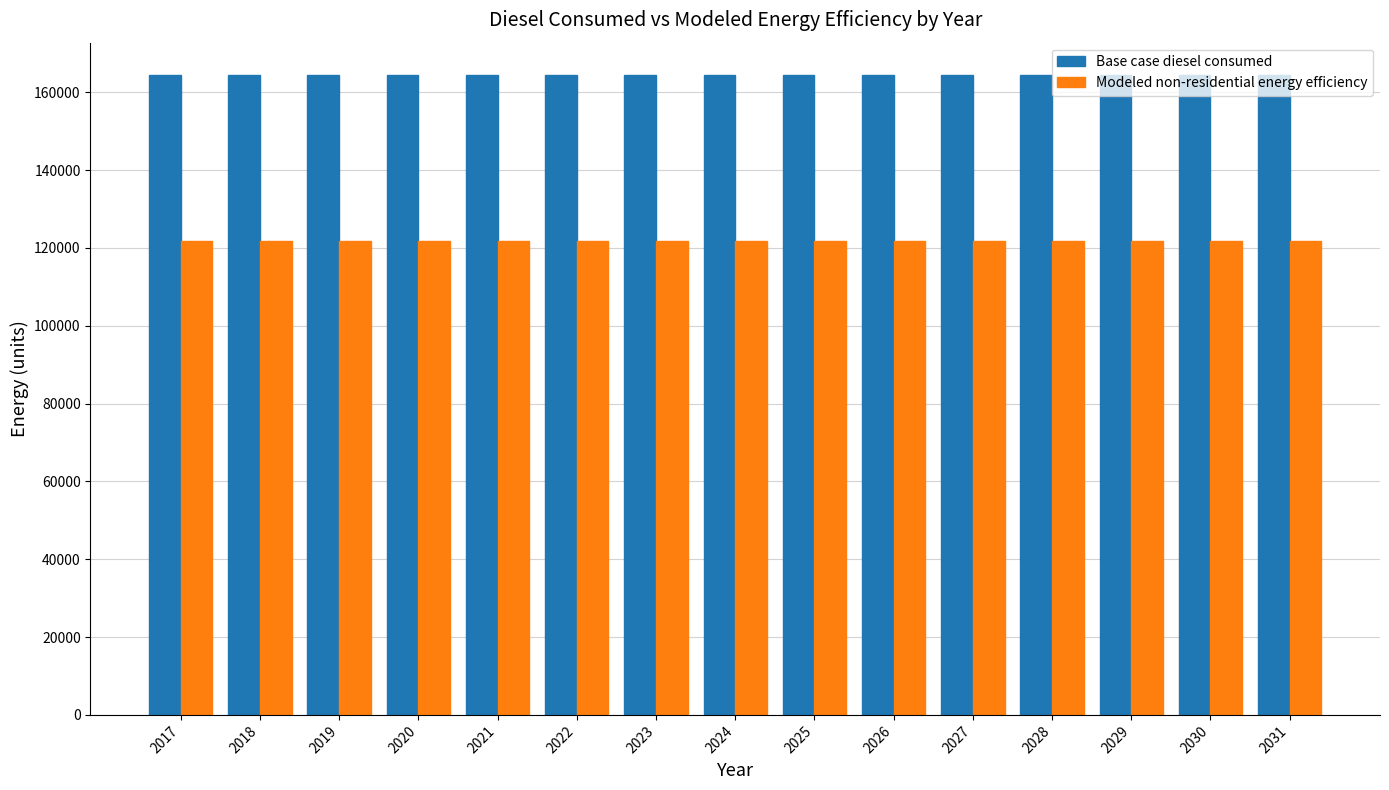

What is the total value across all series at 2029?

286282.8